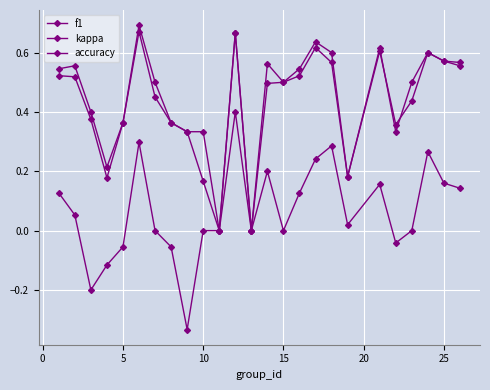

True or false: accuracy and kappa cross at least once.

False